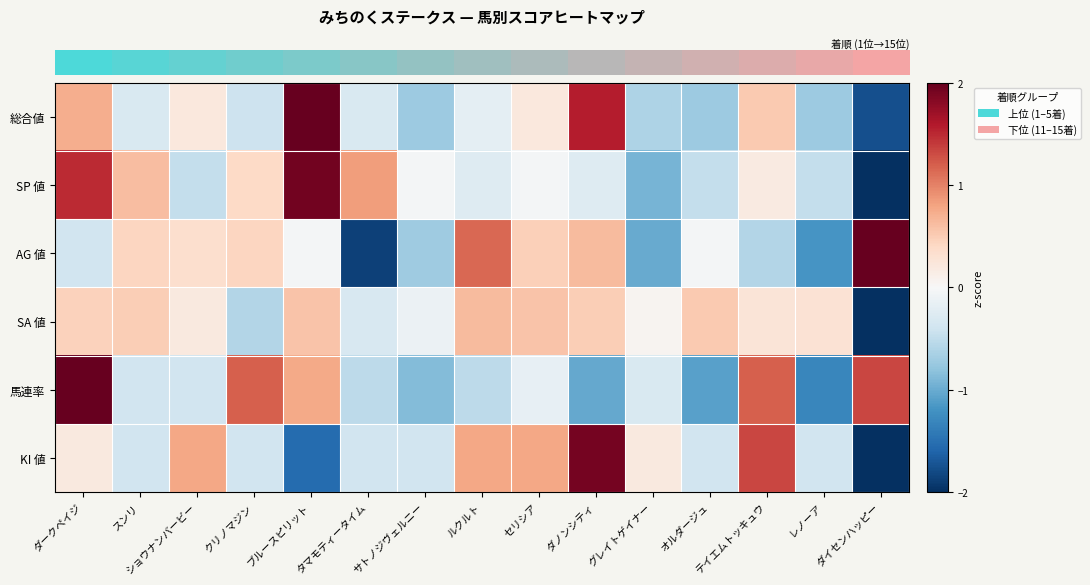

What is the total value across all series at ダノンシティ?

3.3